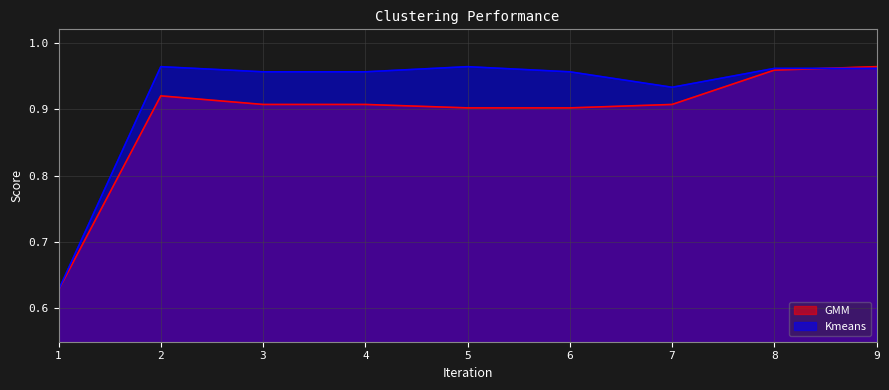

True or false: Kmeans has a value of 0.2 at 6.

False